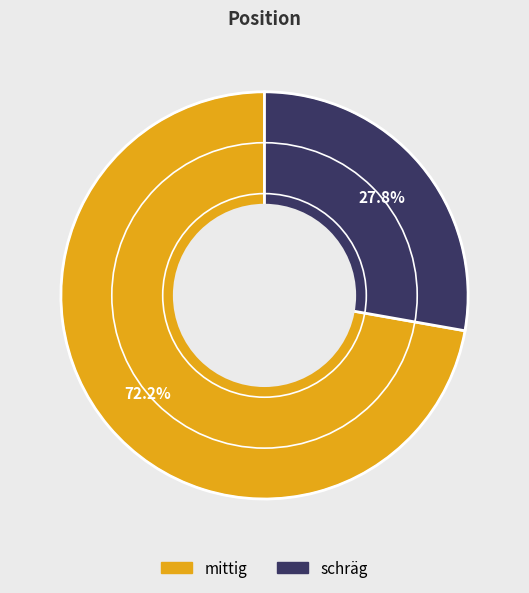

What percentage is NOT represented by schräg?

72.2%